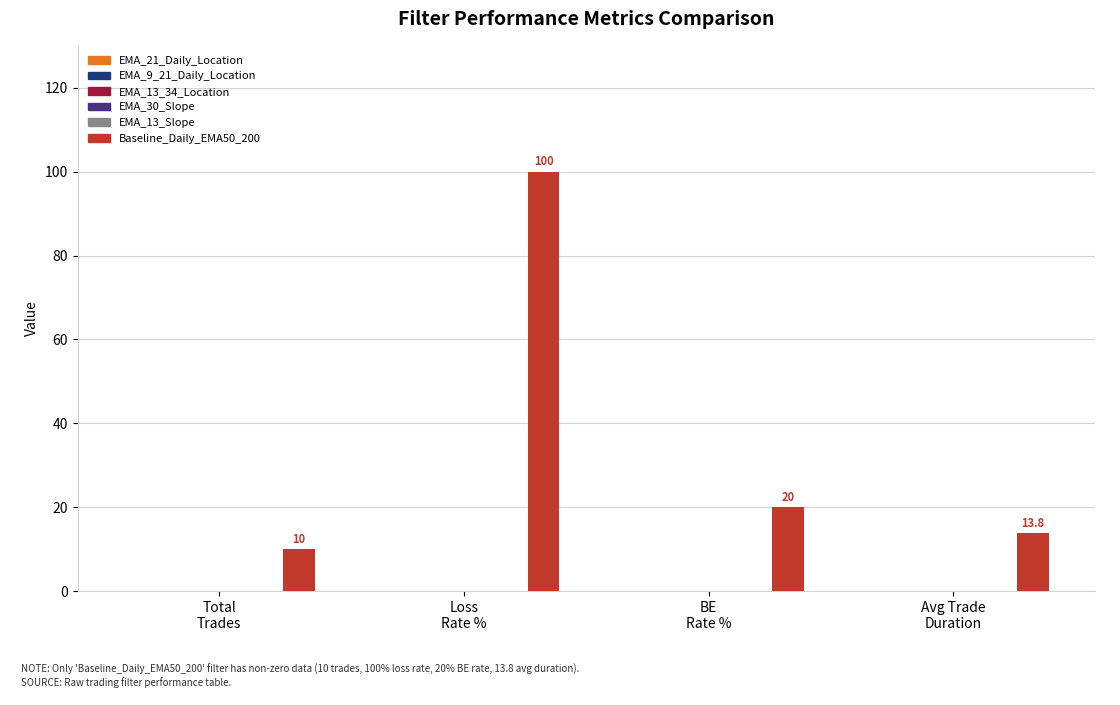

What is the maximum value shown in the chart?

100.0